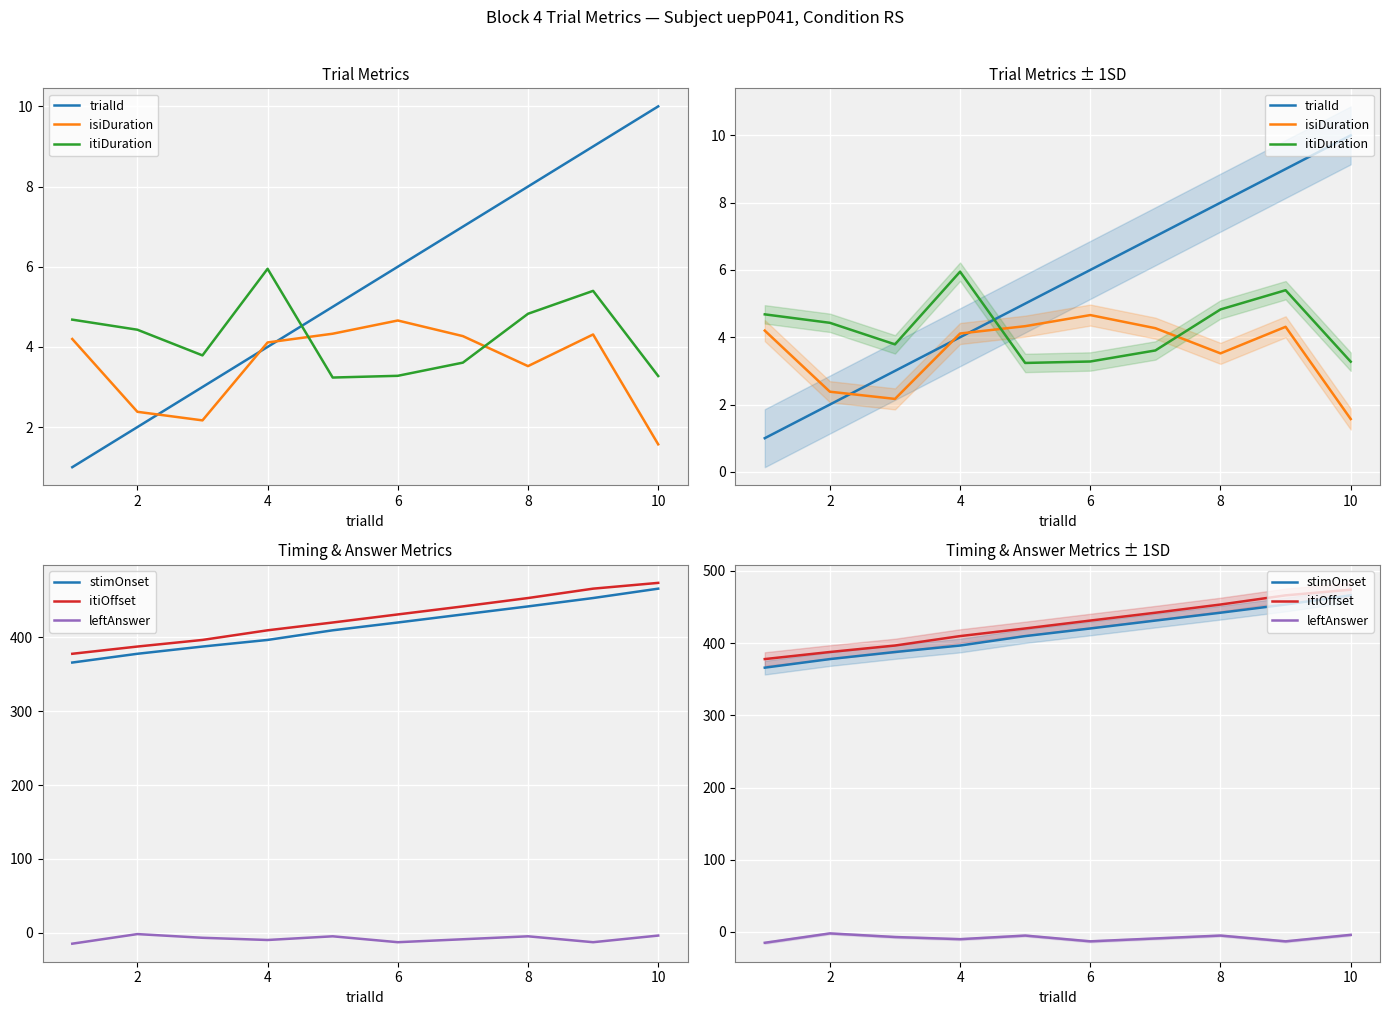

Rank the series by their maximum value, from lowest to highest.

leftAnswer, isiDuration, itiDuration, trialId, stimOnset, itiOffset